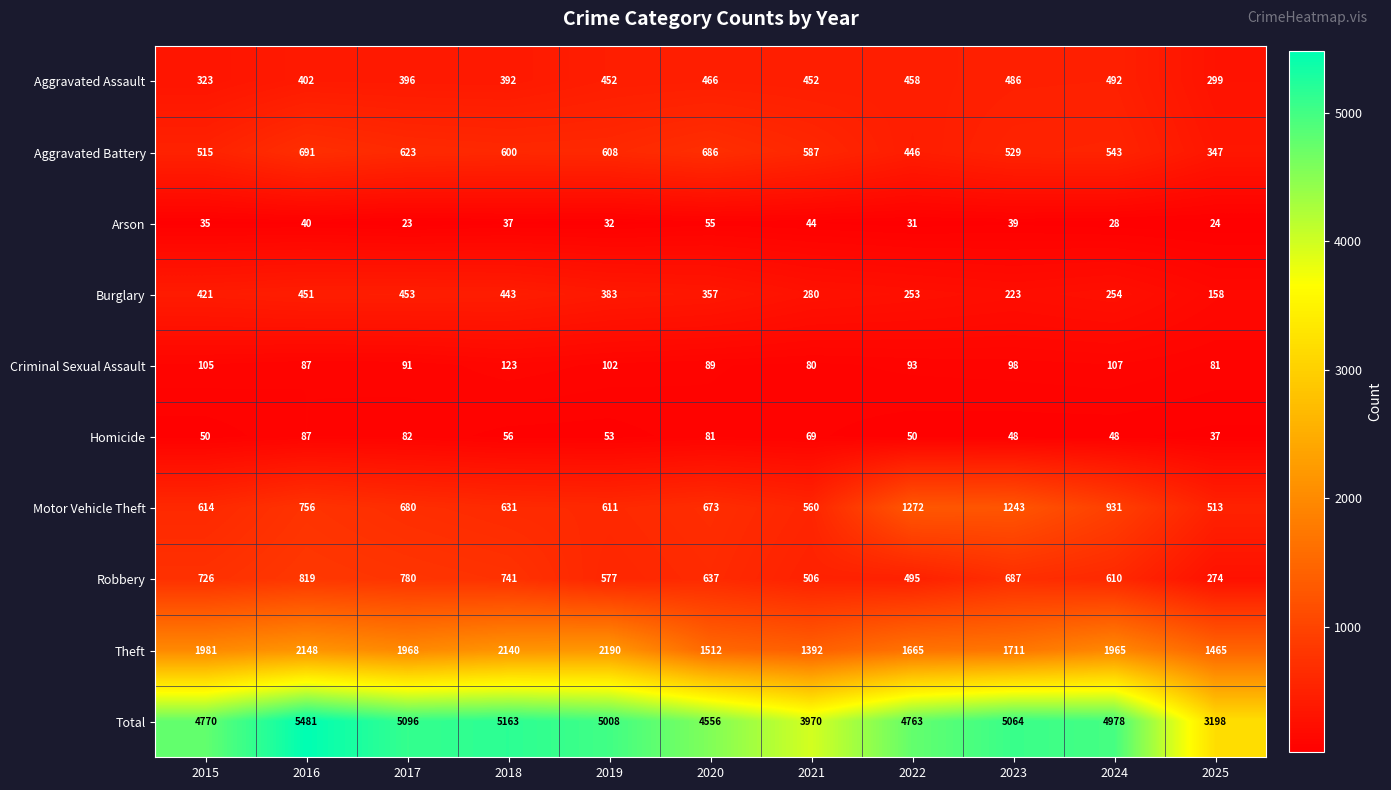

Where is Arson nearest to the value 39?

2023